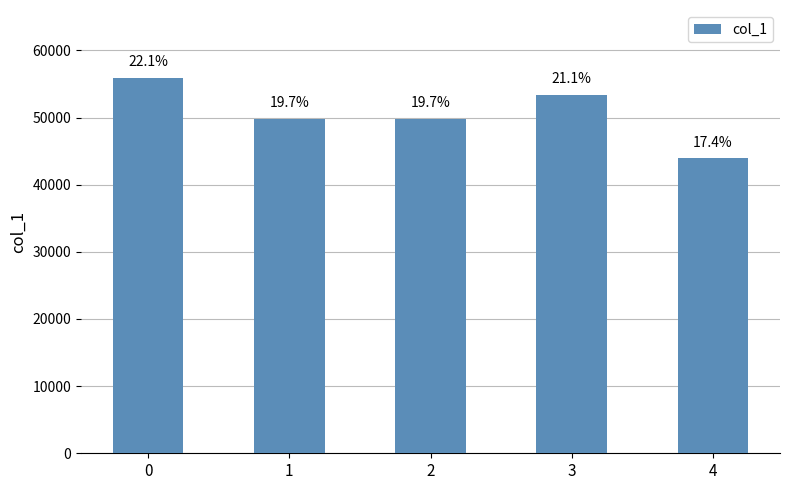

Does the chart contain any negative values?

No